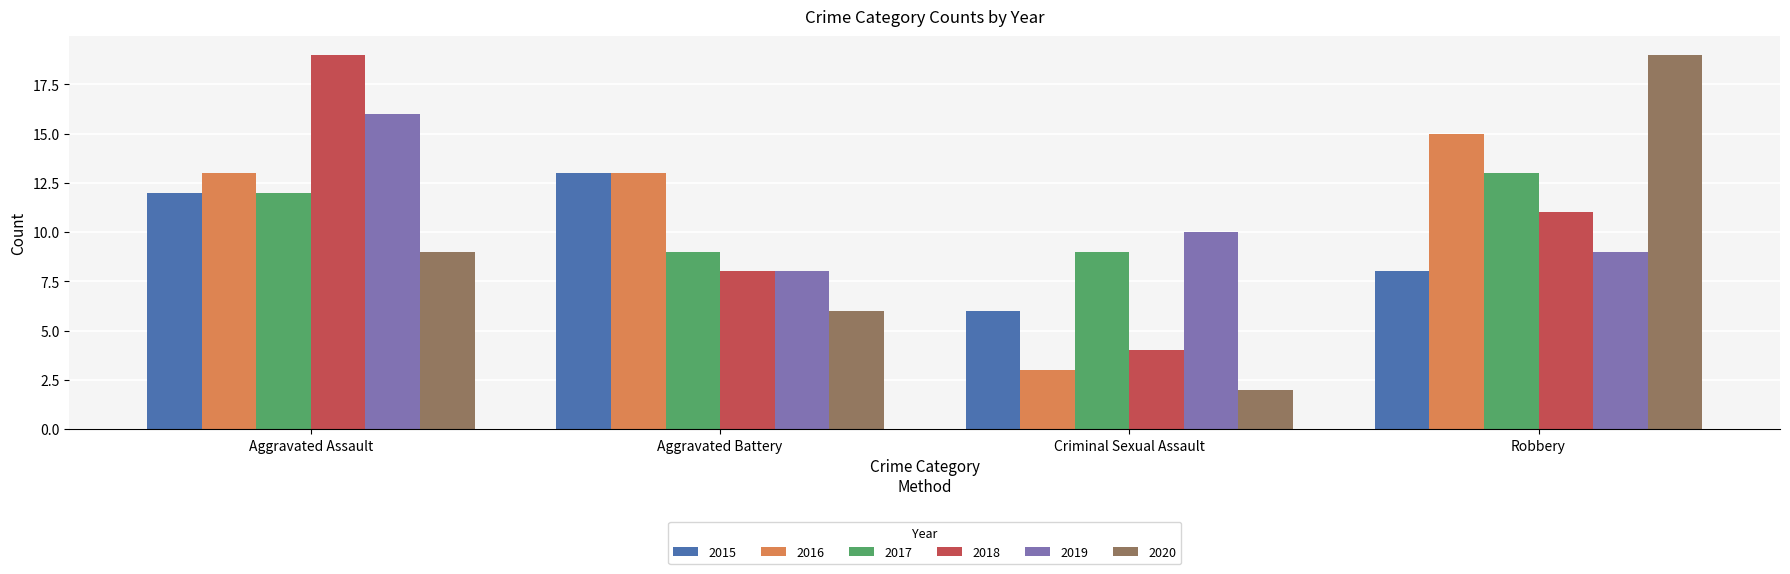

What is the difference between the 2019 values at Robbery and Aggravated Battery?

1